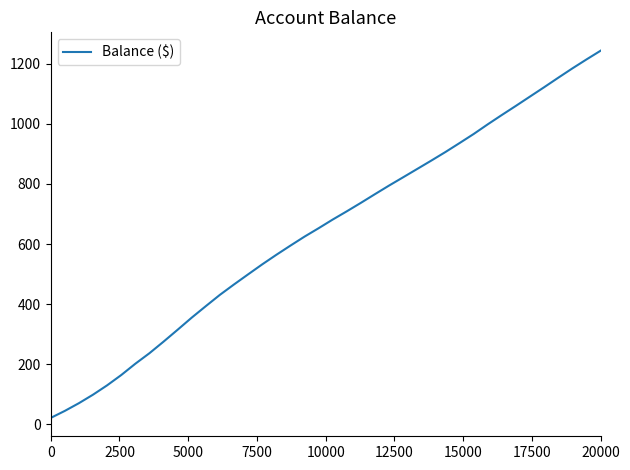

What is the greatest value displayed?

1243.6